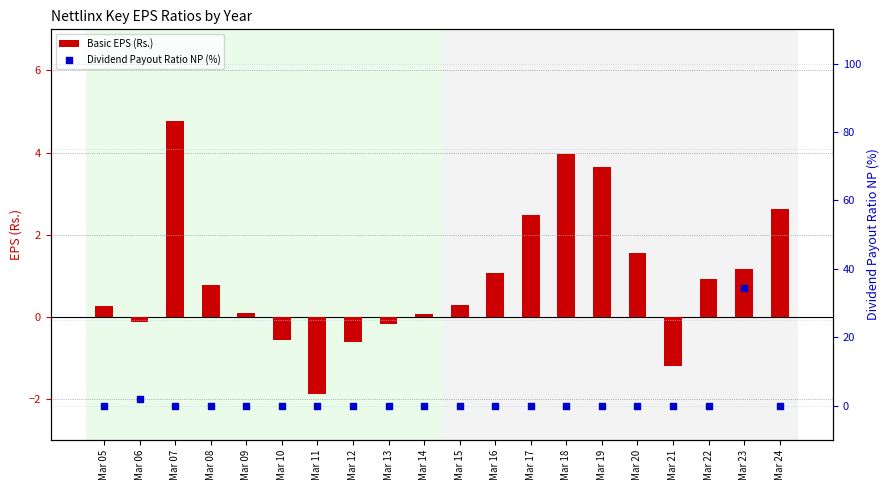

What are all the series names shown in the legend?

Basic EPS (Rs.), Dividend Payout Ratio NP (%)